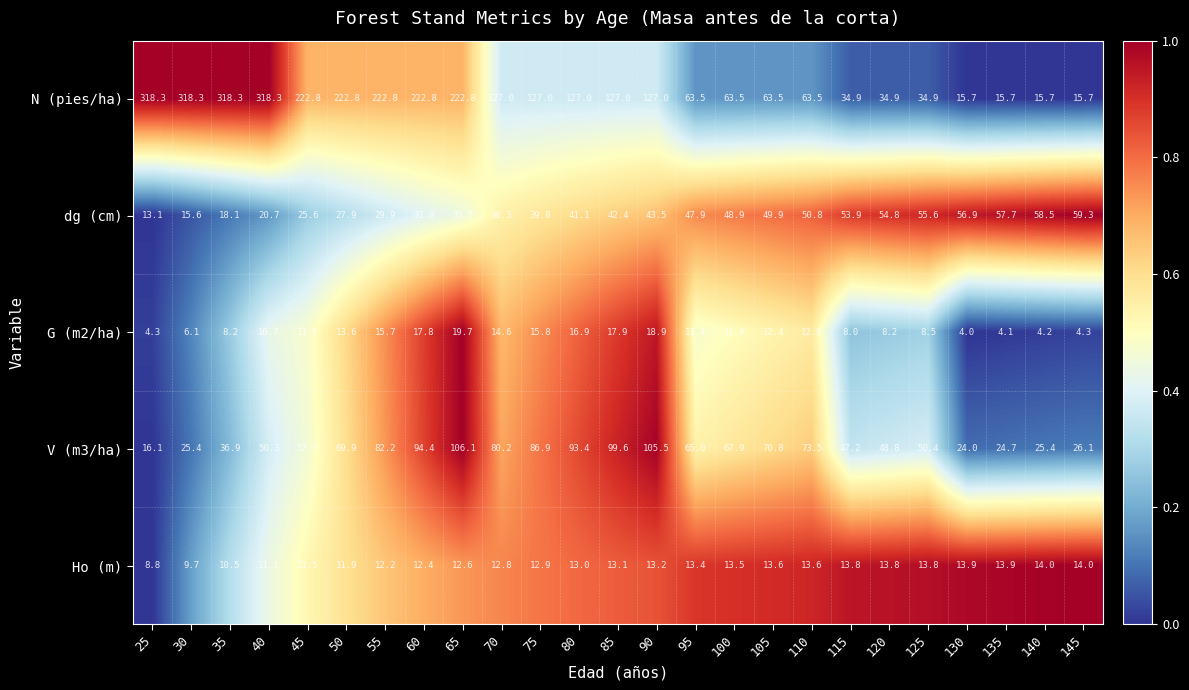

The G (m2/ha) series shows 16.9 at 80. True or false?

True